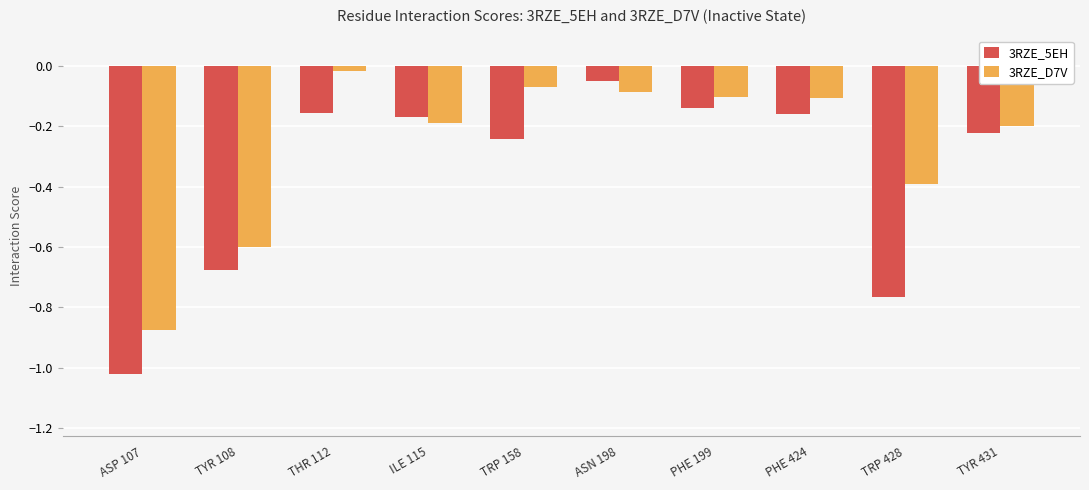

What is the sum of all 3RZE_5EH values?

-3.6